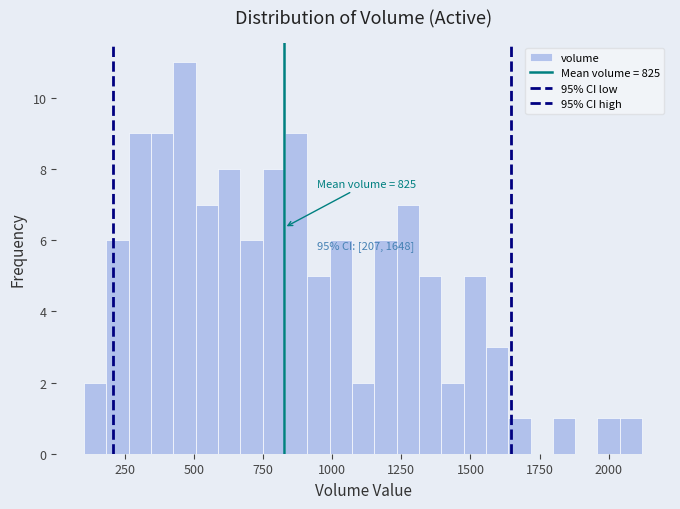

Around what value on the x-axis is the tallest bar? Give the approximate position of its centre, as read against the axis.

450